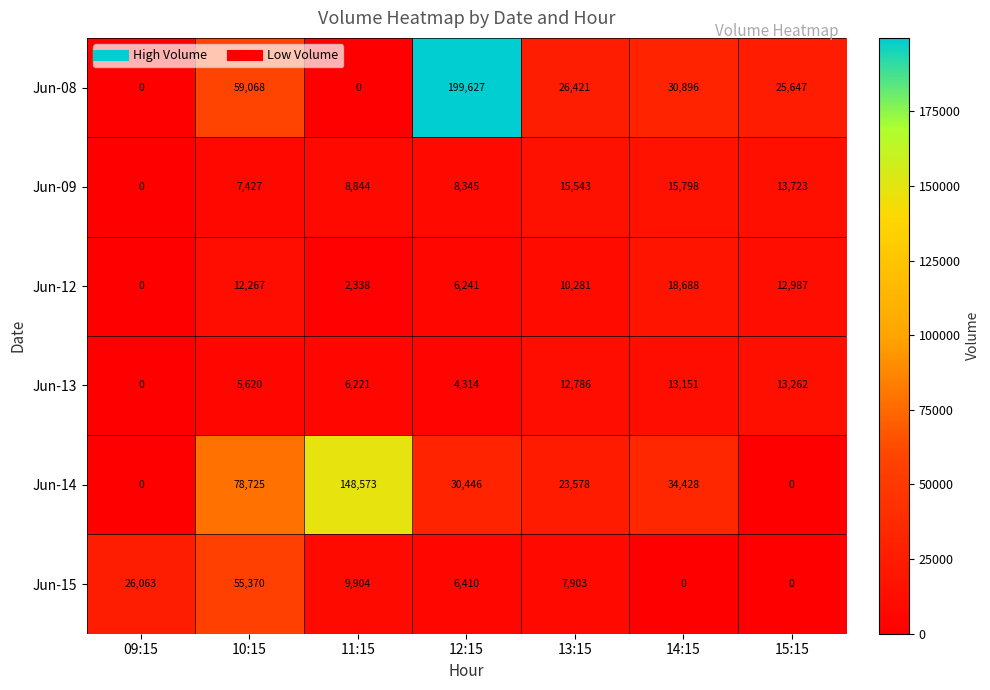

At which label does Jun-09 reach its minimum?

09:15